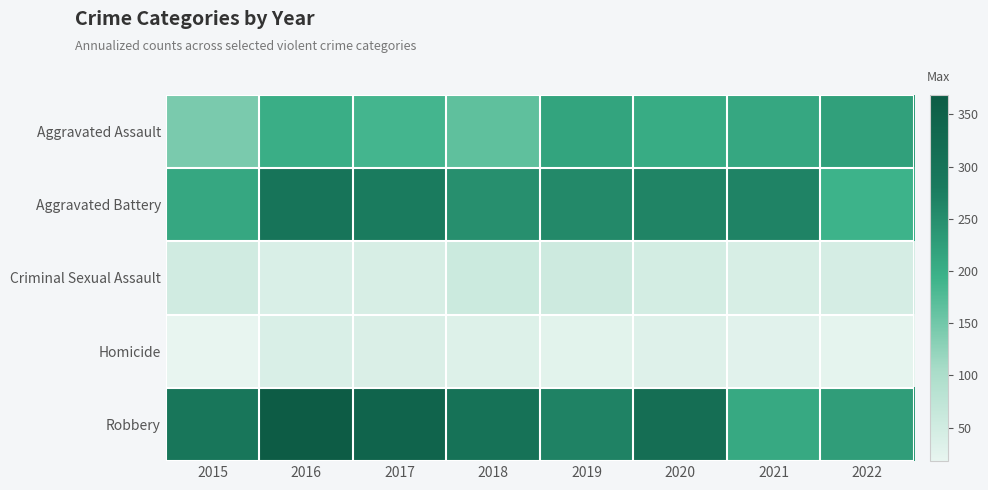

List the series in order of their peak value, highest first.

Robbery, Aggravated Battery, Aggravated Assault, Criminal Sexual Assault, Homicide